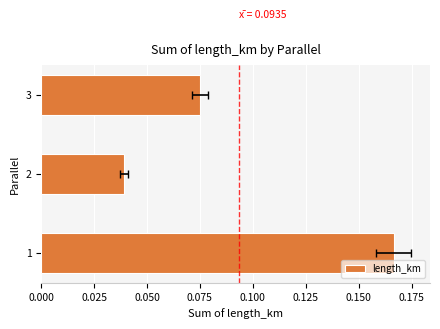

Count the number of categories in the chart.

3